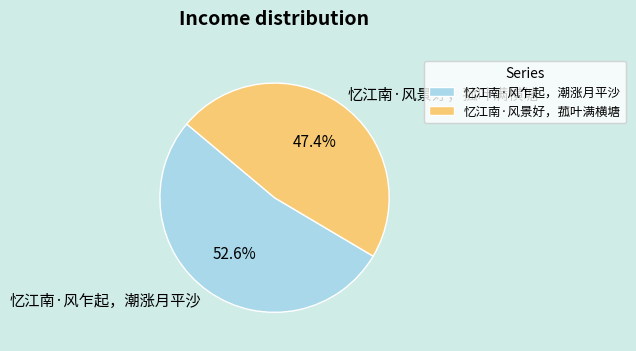

Rank the categories by value from highest to lowest.

忆江南·风乍起，潮涨月平沙, 忆江南·风景好，菰叶满横塘